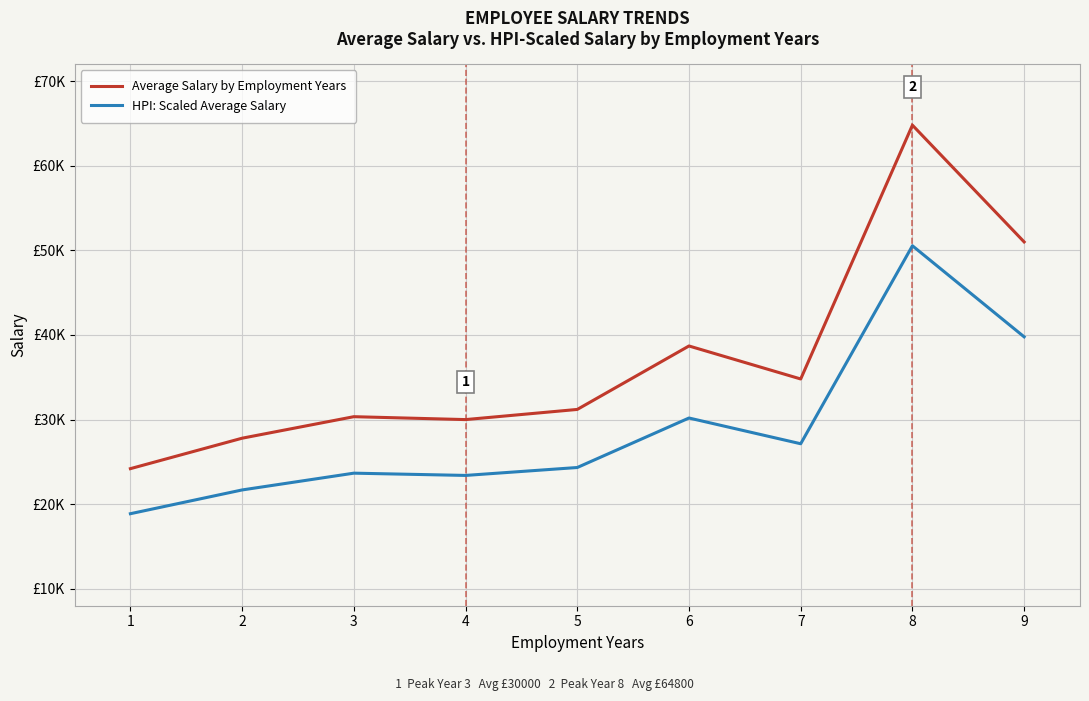

Where is the first local minimum for Average Salary by Employment Years?

4